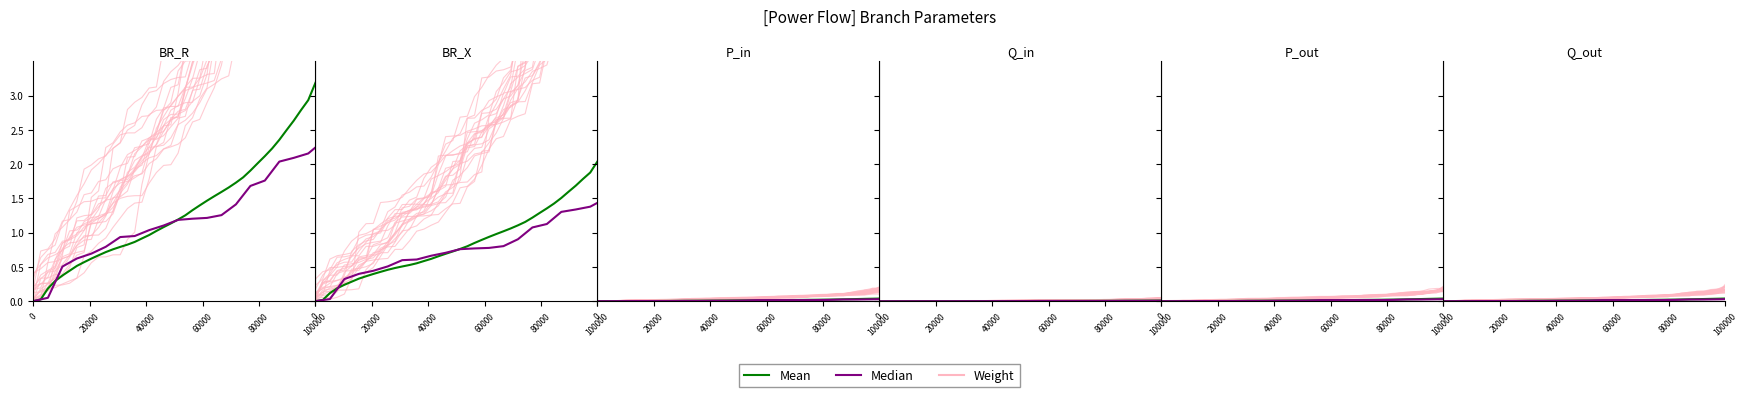

True or false: Weight and Mean cross at least once.

False